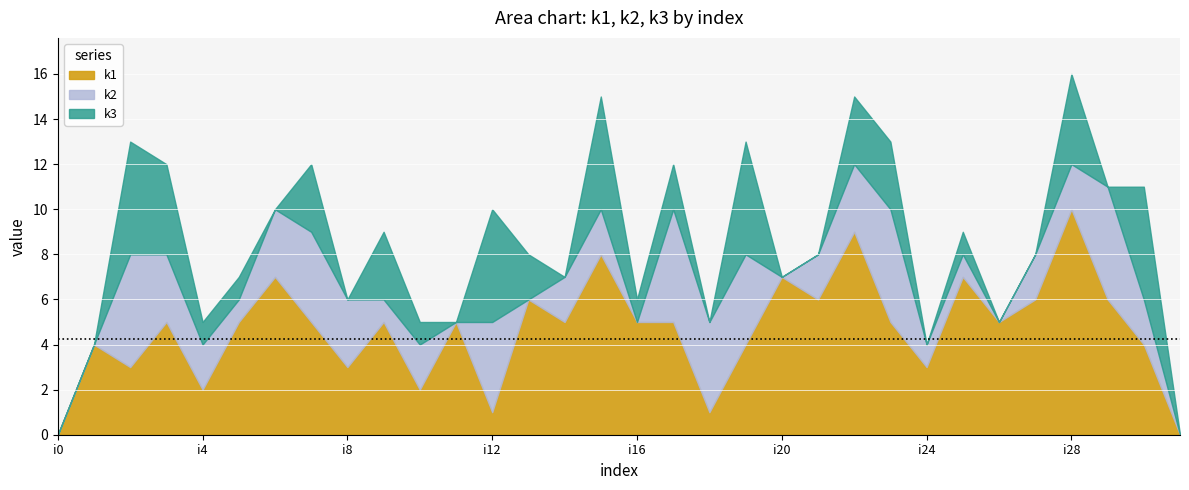

Which series changed the most between i20 and i24?

k1